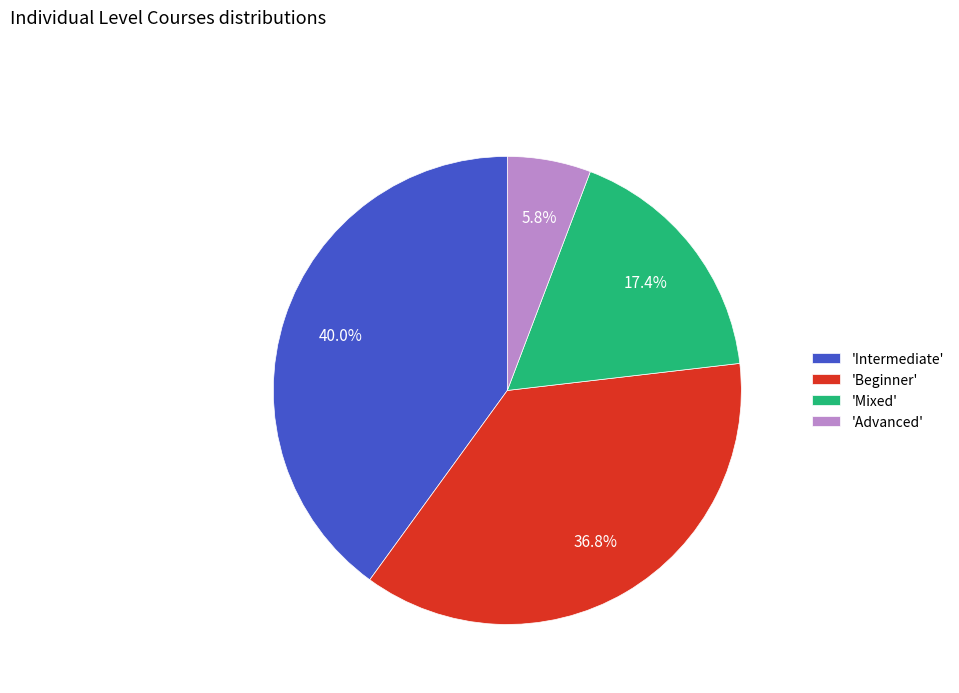

Is the sum of 'Beginner' and 'Intermediate' greater than half?

Yes